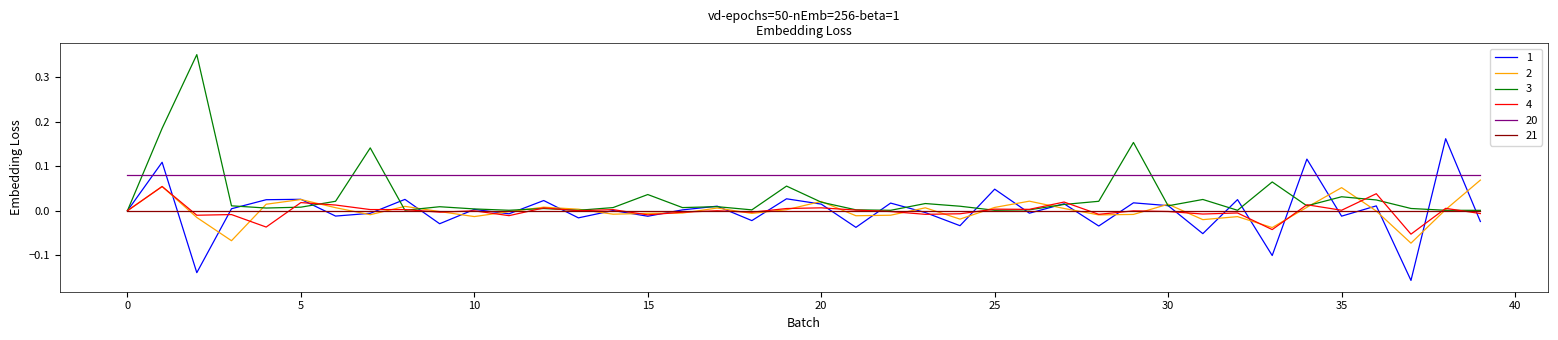

Which series has the largest range (max minus min)?

3